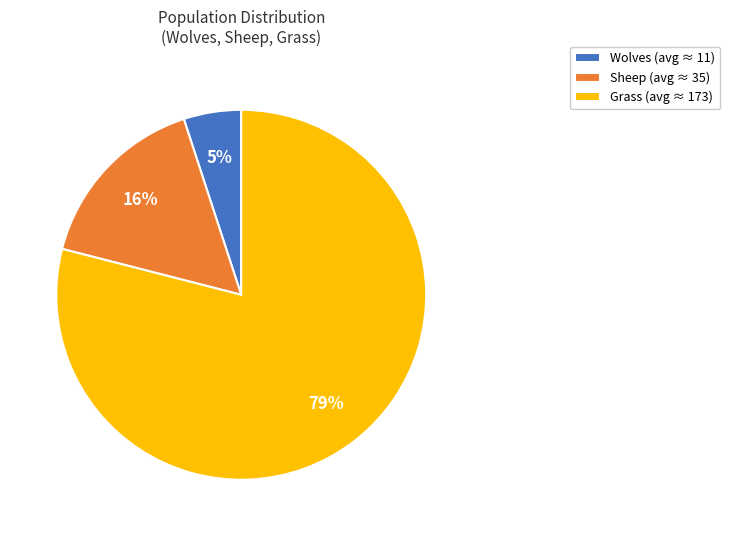

What is the largest slice in the pie chart?

Grass